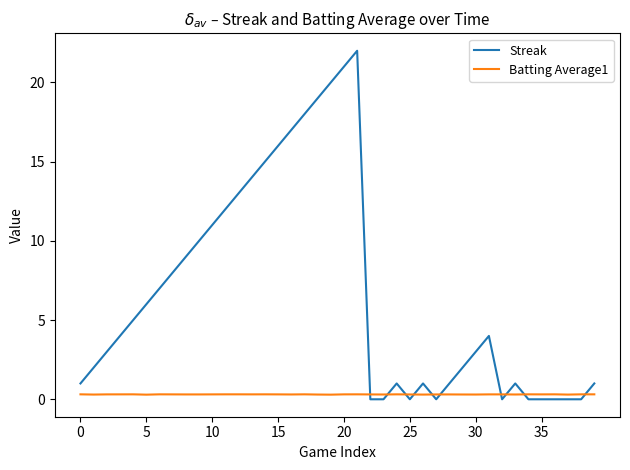

What are all the series names shown in the legend?

Streak, Batting Average1